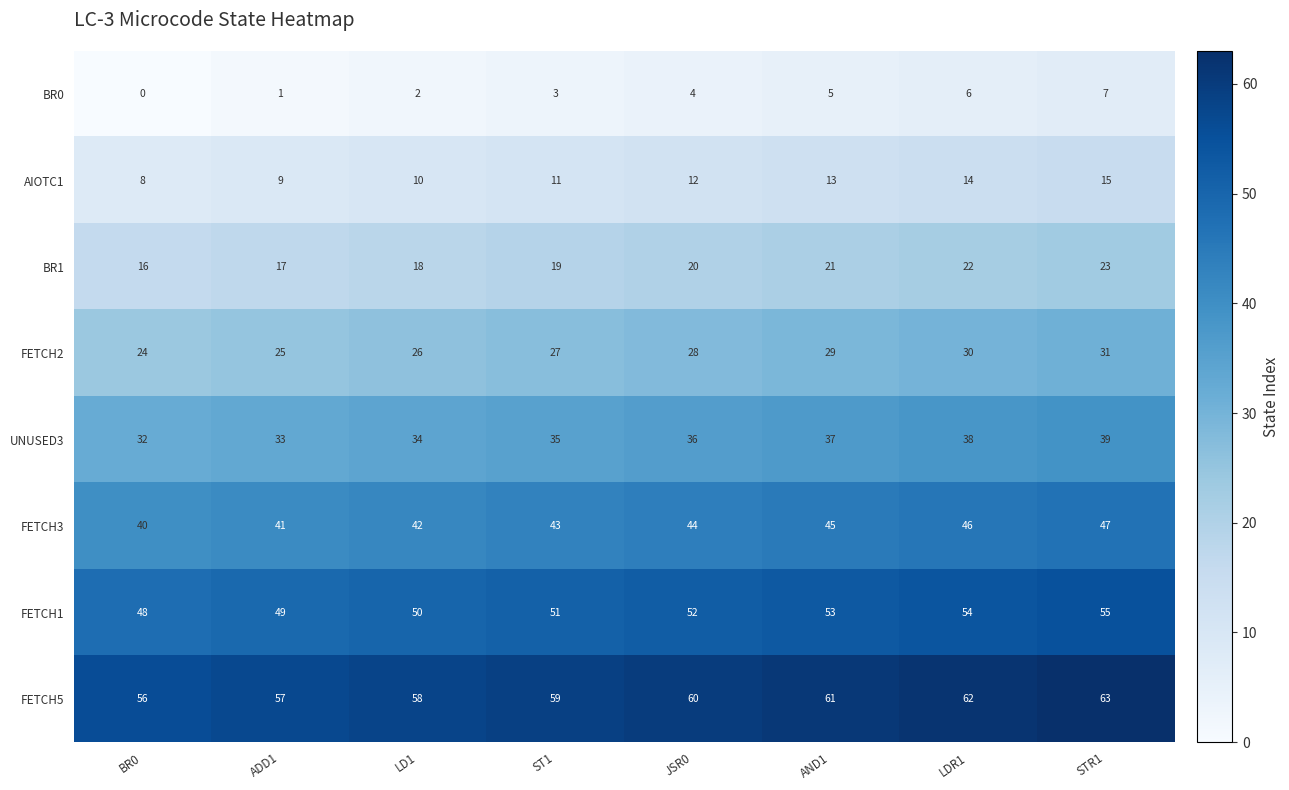

List the series in order of their peak value, lowest first.

BR0, AIOTC1, BR1, FETCH2, UNUSED3, FETCH3, FETCH1, FETCH5